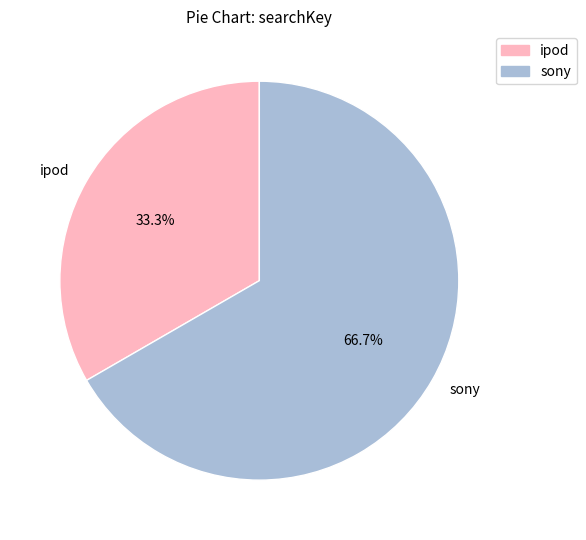

To the nearest percent, what portion does sony represent?

67%